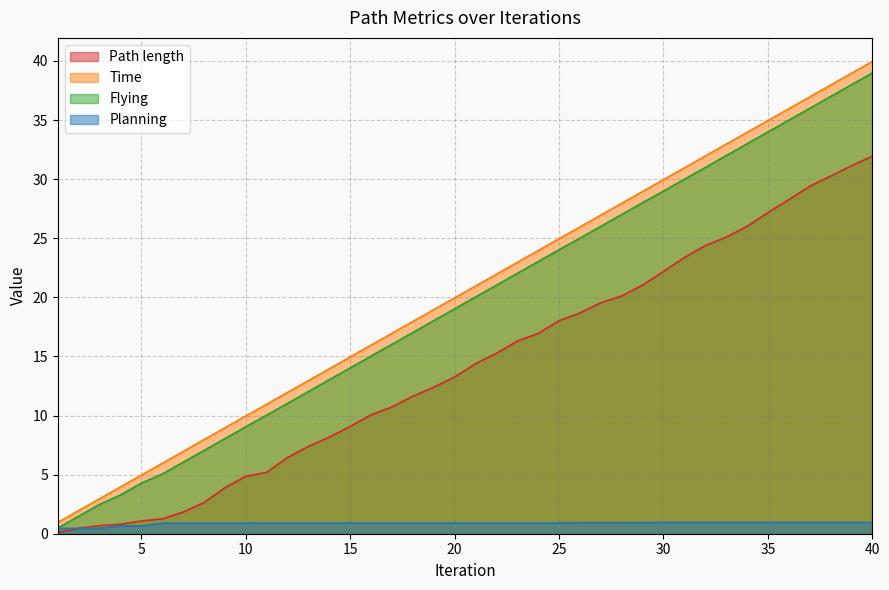

What is the sum of all Planning values?

35.0